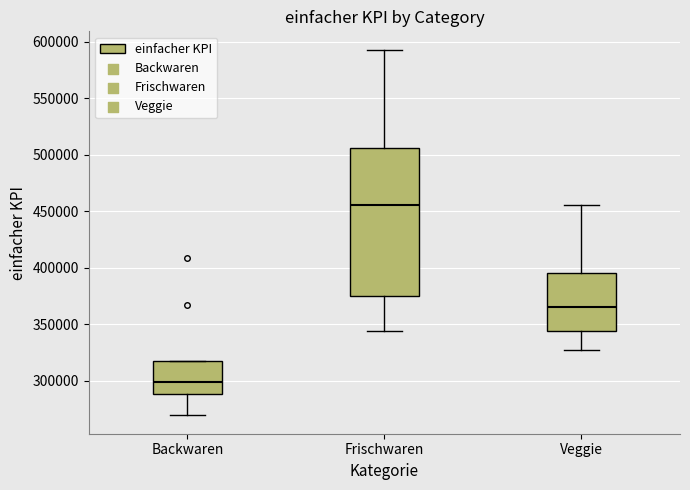

Reading left to right, transcribe this box plot: for each box, give where its median line is, the range the box spans, and where its two whiskers end, as read against the y-axis. The values are not printed on the chart, so give them approximately, as read against the axis.

Backwaren: median 300000, box 290000 to 320000, whiskers 270000 to 320000
Frischwaren: median 455000, box 375000 to 505000, whiskers 345000 to 595000
Veggie: median 365000, box 345000 to 395000, whiskers 325000 to 455000